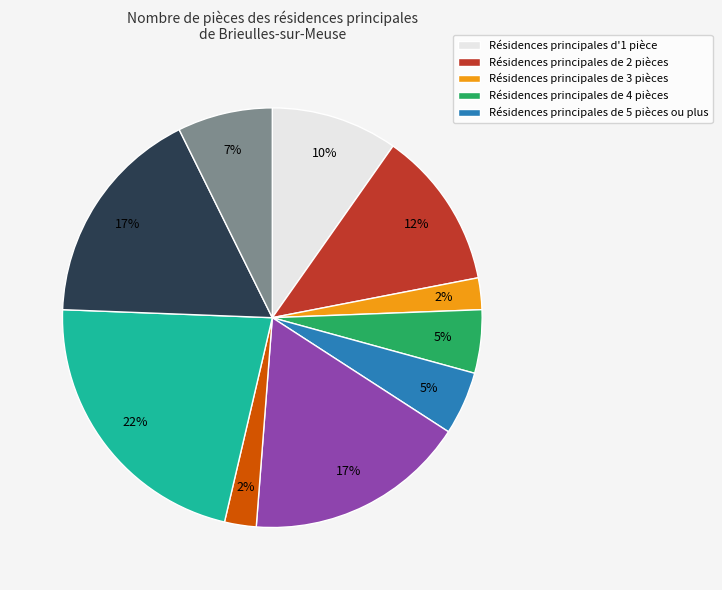

To the nearest percent, what is the difference between the largest and smallest slice percentages?

20%